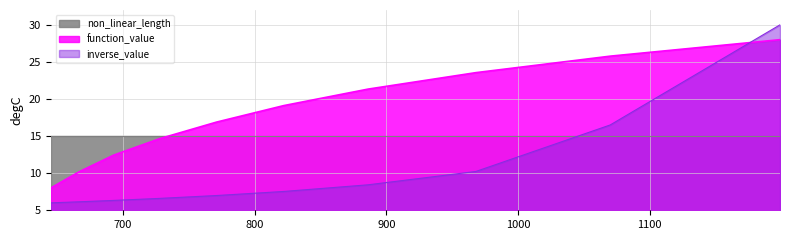

List the series in order of their peak value, lowest first.

non_linear_length, function_value, inverse_value